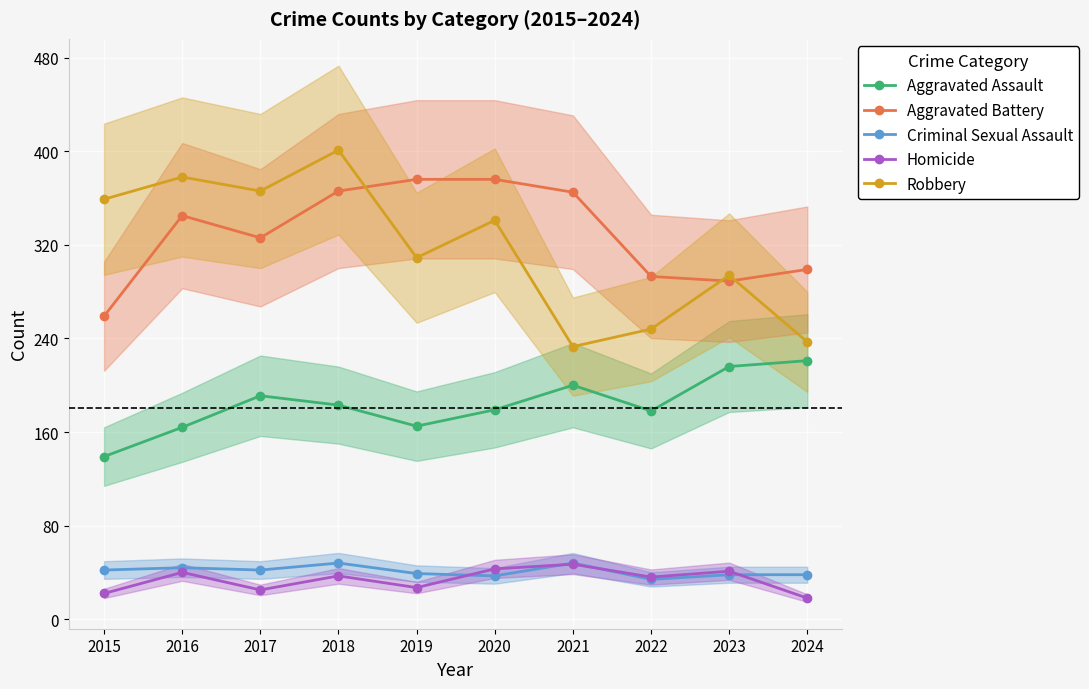

Which series has the widest spread of values?

Robbery